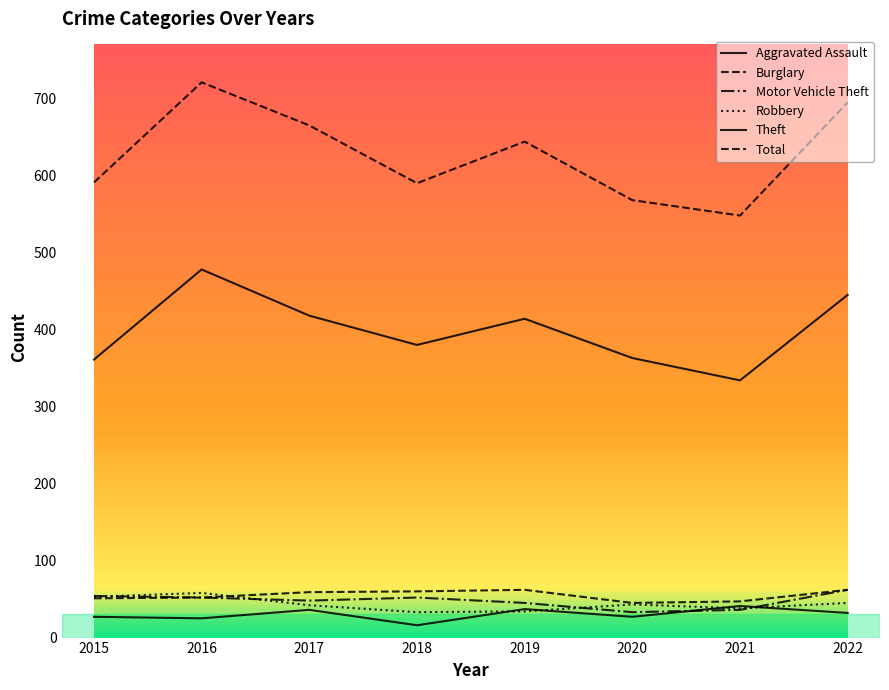

Which label corresponds to the smallest value in the chart?

2018